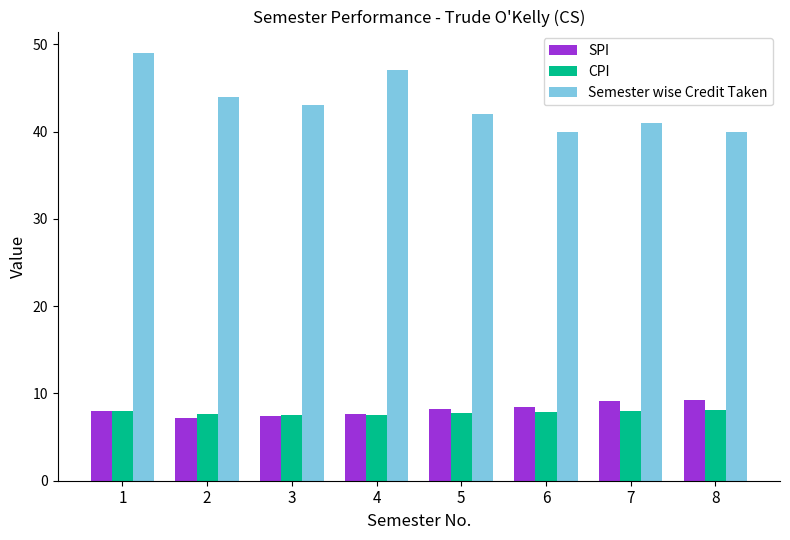

What is the value of the CPI bar at the 7th from the left?

8.0